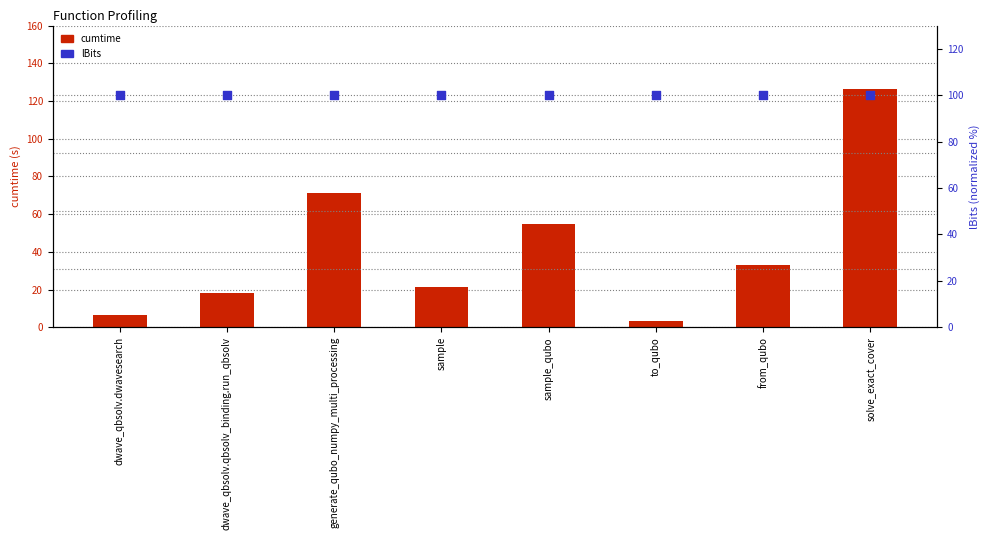

What are all the series names shown in the legend?

cumtime, lBits